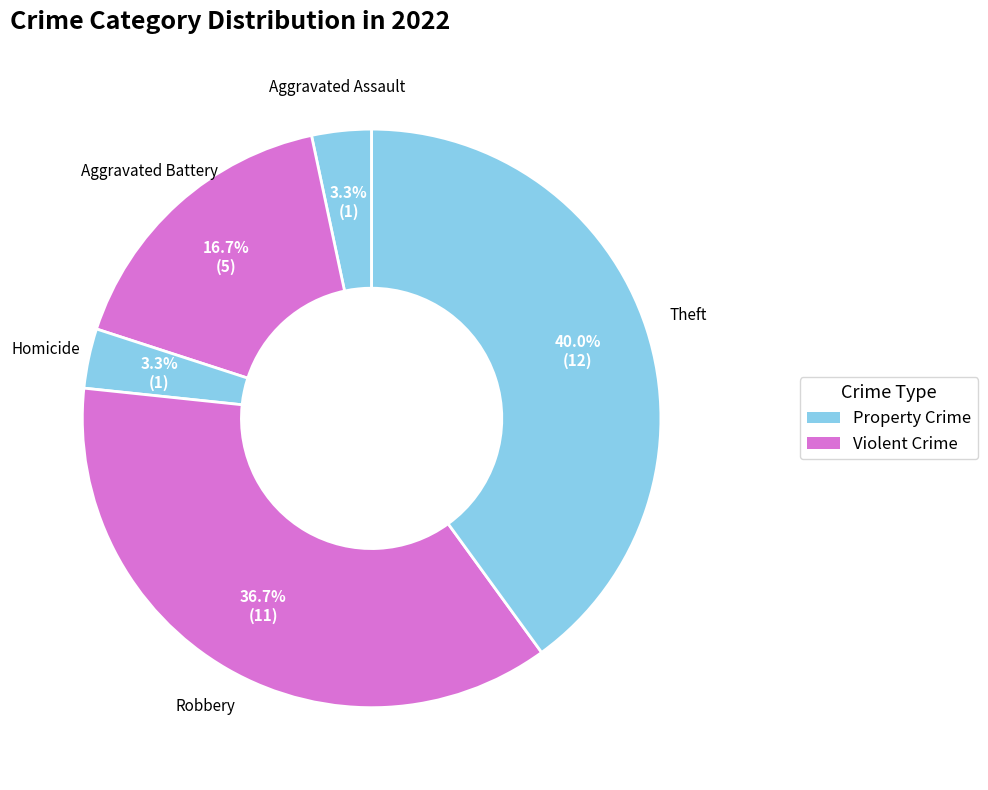

Is there any slice that represents more than half of the pie?

No